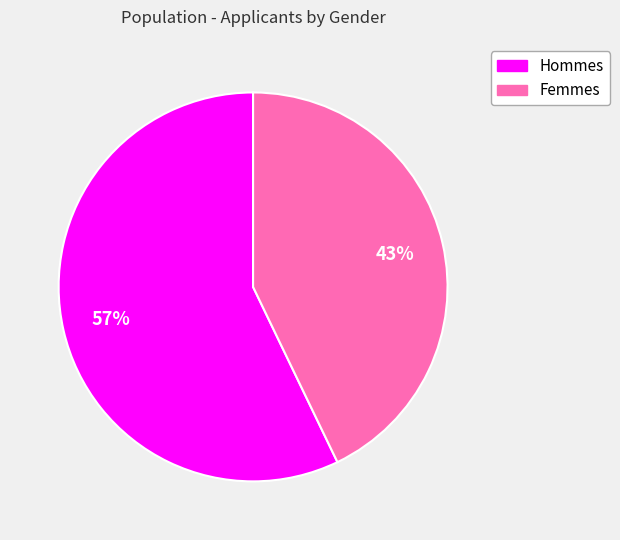

Is there any slice that represents more than half of the pie?

Yes